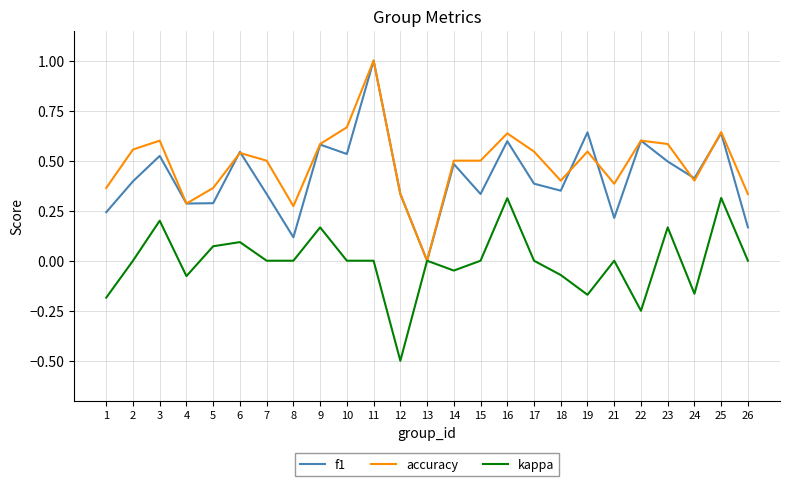

What is the maximum value shown in the chart?

1.0